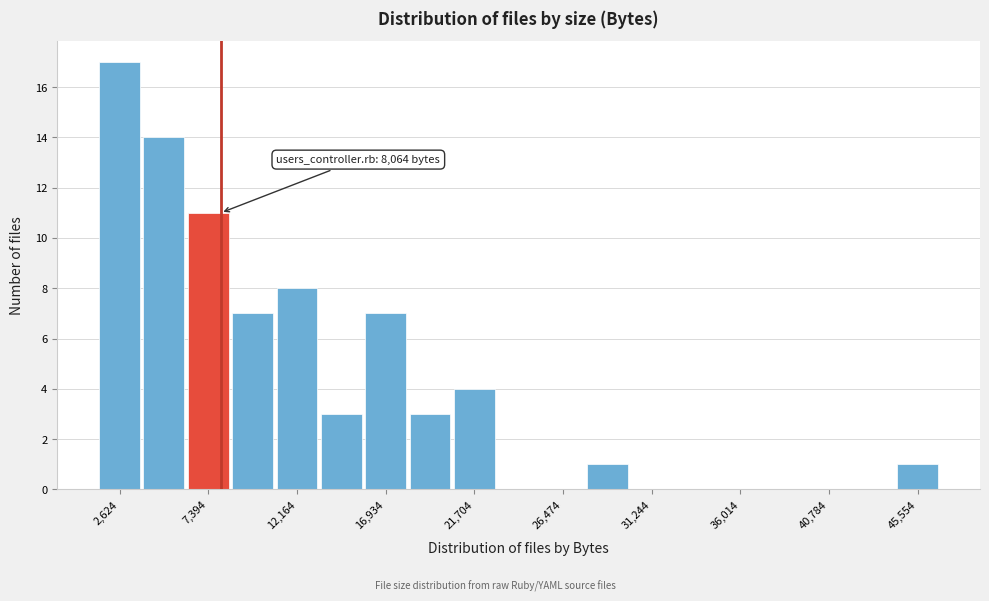

Over which range of the x-axis is the bar tallest?

1500 to 4000